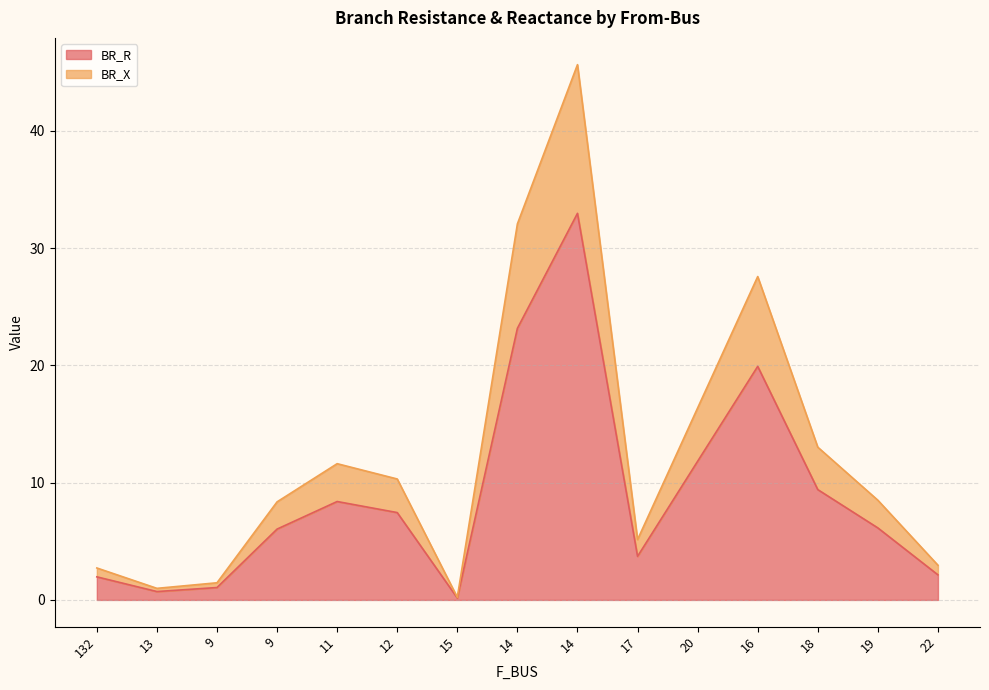

What is the highest value of the BR_R series?

33.0